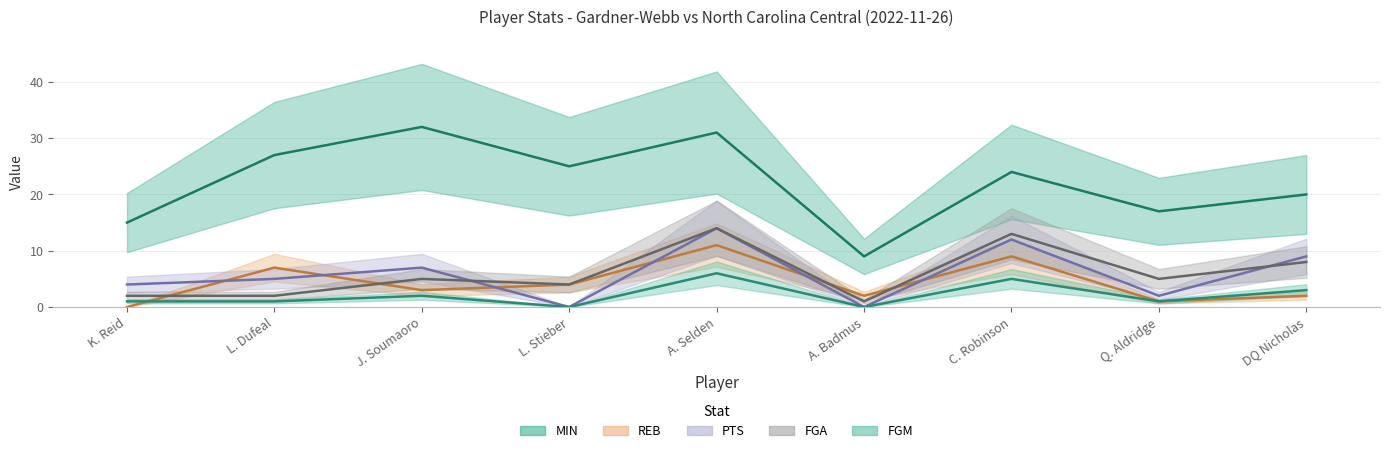

At which category does the chart reach its minimum across all series?

K. Reid